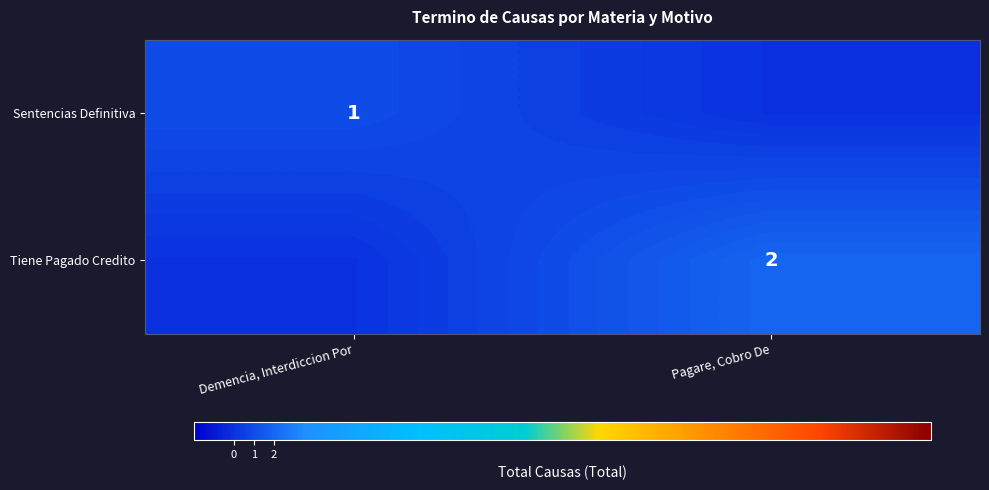

True or false: Tiene Pagado Credito has a value of 1 at Pagare, Cobro De.

False